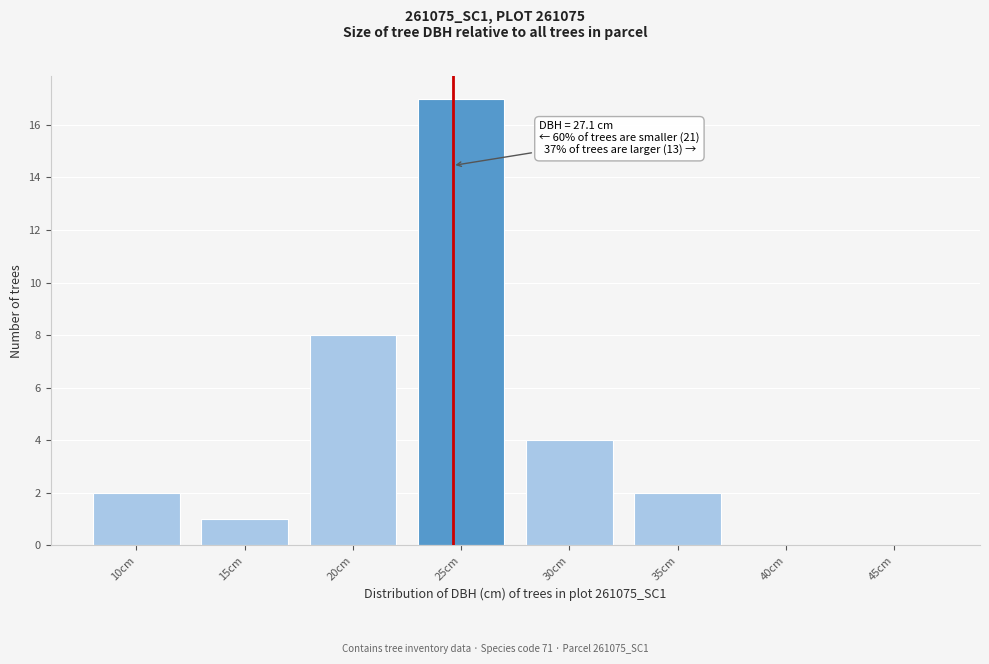

Reading right to left, extract all data points from this chart.

45cm=0	40cm=0	35cm=2	30cm=4	25cm=17	20cm=8	15cm=1	10cm=2